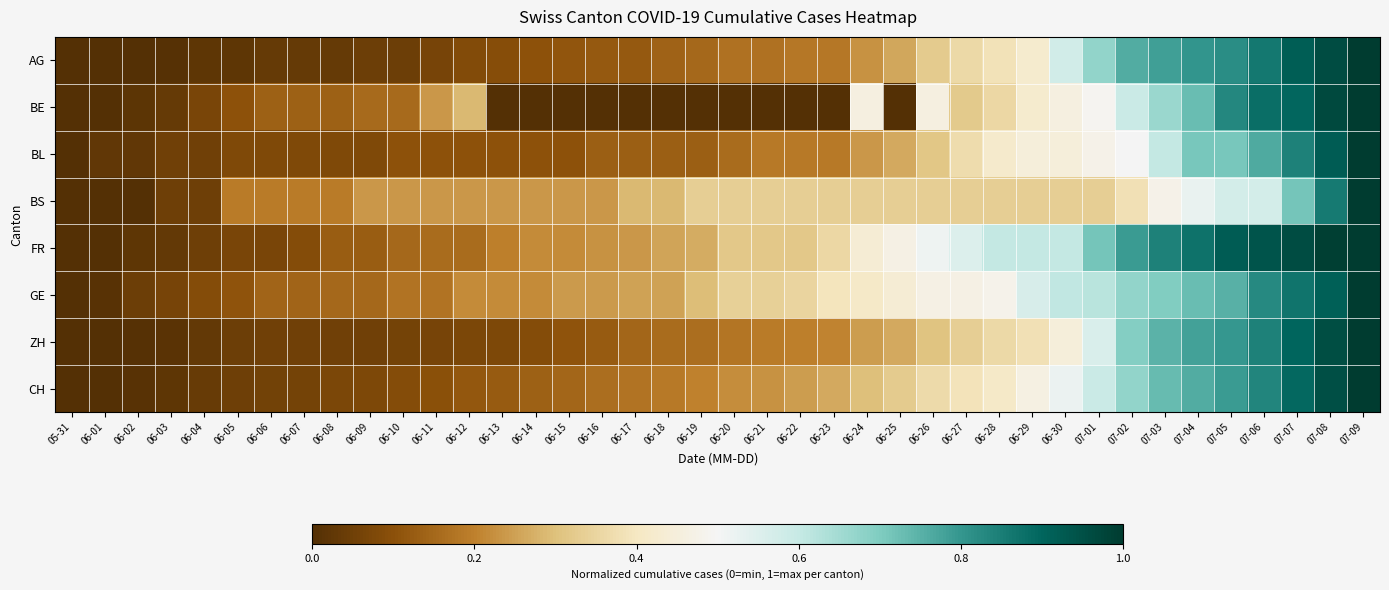

Reading left to right, transcribe all the data shown in this chart.

AG: 05-31=0.0	06-01=0.0	06-02=0.0	06-03=0.0	06-04=0.0	06-05=0.0	06-06=0.0	06-07=0.0	06-08=0.0	06-09=0.0	06-10=0.0	06-11=0.1	06-12=0.1	06-13=0.1	06-14=0.1	06-15=0.1	06-16=0.1	06-17=0.1	06-18=0.1	06-19=0.2	06-20=0.2	06-21=0.2	06-22=0.2	06-23=0.2	06-24=0.2	06-25=0.3	06-26=0.3	06-27=0.4	06-28=0.4	06-29=0.4	06-30=0.6	07-01=0.7	07-02=0.8	07-03=0.8	07-04=0.8	07-05=0.8	07-06=0.9	07-07=0.9	07-08=1.0	07-09=1.0
BE: 05-31=0.0	06-01=0.0	06-02=0.0	06-03=0.0	06-04=0.1	06-05=0.1	06-06=0.1	06-07=0.1	06-08=0.1	06-09=0.2	06-10=0.2	06-11=0.2	06-12=0.3	06-13=0.0	06-14=0.0	06-15=0.0	06-16=0.0	06-17=0.0	06-18=0.0	06-19=0.0	06-20=0.0	06-21=0.0	06-22=0.0	06-23=0.0	06-24=0.5	06-25=0.0	06-26=0.5	06-27=0.3	06-28=0.4	06-29=0.4	06-30=0.5	07-01=0.5	07-02=0.6	07-03=0.7	07-04=0.7	07-05=0.8	07-06=0.9	07-07=0.9	07-08=1.0	07-09=1.0
BL: 05-31=0.0	06-01=0.0	06-02=0.0	06-03=0.1	06-04=0.1	06-05=0.1	06-06=0.1	06-07=0.1	06-08=0.1	06-09=0.1	06-10=0.1	06-11=0.1	06-12=0.1	06-13=0.1	06-14=0.1	06-15=0.1	06-16=0.1	06-17=0.1	06-18=0.1	06-19=0.1	06-20=0.2	06-21=0.2	06-22=0.2	06-23=0.2	06-24=0.2	06-25=0.3	06-26=0.3	06-27=0.4	06-28=0.4	06-29=0.4	06-30=0.4	07-01=0.5	07-02=0.5	07-03=0.6	07-04=0.7	07-05=0.7	07-06=0.8	07-07=0.8	07-08=0.9	07-09=1.0
BS: 05-31=0.0	06-01=0.0	06-02=0.0	06-03=0.0	06-04=0.0	06-05=0.2	06-06=0.2	06-07=0.2	06-08=0.2	06-09=0.2	06-10=0.2	06-11=0.2	06-12=0.2	06-13=0.2	06-14=0.2	06-15=0.2	06-16=0.2	06-17=0.3	06-18=0.3	06-19=0.3	06-20=0.3	06-21=0.3	06-22=0.3	06-23=0.3	06-24=0.3	06-25=0.3	06-26=0.3	06-27=0.3	06-28=0.3	06-29=0.3	06-30=0.3	07-01=0.3	07-02=0.4	07-03=0.5	07-04=0.5	07-05=0.6	07-06=0.6	07-07=0.7	07-08=0.9	07-09=1.0
FR: 05-31=0.0	06-01=0.0	06-02=0.0	06-03=0.0	06-04=0.0	06-05=0.1	06-06=0.1	06-07=0.1	06-08=0.1	06-09=0.1	06-10=0.1	06-11=0.2	06-12=0.2	06-13=0.2	06-14=0.2	06-15=0.2	06-16=0.2	06-17=0.2	06-18=0.3	06-19=0.3	06-20=0.3	06-21=0.3	06-22=0.3	06-23=0.4	06-24=0.4	06-25=0.5	06-26=0.5	06-27=0.6	06-28=0.6	06-29=0.6	06-30=0.6	07-01=0.7	07-02=0.8	07-03=0.8	07-04=0.9	07-05=0.9	07-06=0.9	07-07=1.0	07-08=1.0	07-09=1.0
GE: 05-31=0.0	06-01=0.0	06-02=0.0	06-03=0.1	06-04=0.1	06-05=0.1	06-06=0.1	06-07=0.1	06-08=0.2	06-09=0.2	06-10=0.2	06-11=0.2	06-12=0.2	06-13=0.2	06-14=0.2	06-15=0.2	06-16=0.2	06-17=0.2	06-18=0.2	06-19=0.3	06-20=0.3	06-21=0.3	06-22=0.3	06-23=0.4	06-24=0.4	06-25=0.4	06-26=0.5	06-27=0.5	06-28=0.5	06-29=0.6	06-30=0.6	07-01=0.6	07-02=0.7	07-03=0.7	07-04=0.7	07-05=0.8	07-06=0.8	07-07=0.9	07-08=0.9	07-09=1.0
ZH: 05-31=0.0	06-01=0.0	06-02=0.0	06-03=0.0	06-04=0.0	06-05=0.0	06-06=0.1	06-07=0.1	06-08=0.1	06-09=0.1	06-10=0.1	06-11=0.1	06-12=0.1	06-13=0.1	06-14=0.1	06-15=0.1	06-16=0.1	06-17=0.1	06-18=0.2	06-19=0.2	06-20=0.2	06-21=0.2	06-22=0.2	06-23=0.2	06-24=0.2	06-25=0.3	06-26=0.3	06-27=0.3	06-28=0.4	06-29=0.4	06-30=0.4	07-01=0.6	07-02=0.7	07-03=0.7	07-04=0.8	07-05=0.8	07-06=0.8	07-07=0.9	07-08=1.0	07-09=1.0
CH: 05-31=0.0	06-01=0.0	06-02=0.0	06-03=0.0	06-04=0.0	06-05=0.0	06-06=0.1	06-07=0.1	06-08=0.1	06-09=0.1	06-10=0.1	06-11=0.1	06-12=0.1	06-13=0.1	06-14=0.1	06-15=0.1	06-16=0.2	06-17=0.2	06-18=0.2	06-19=0.2	06-20=0.2	06-21=0.2	06-22=0.2	06-23=0.3	06-24=0.3	06-25=0.3	06-26=0.4	06-27=0.4	06-28=0.4	06-29=0.5	06-30=0.5	07-01=0.6	07-02=0.7	07-03=0.7	07-04=0.8	07-05=0.8	07-06=0.8	07-07=0.9	07-08=0.9	07-09=1.0